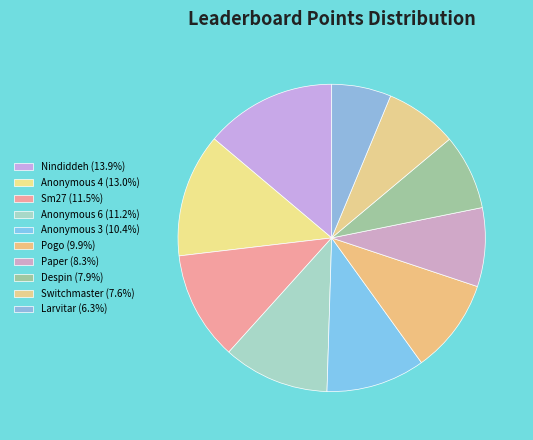

How many segments does this pie chart have?

10